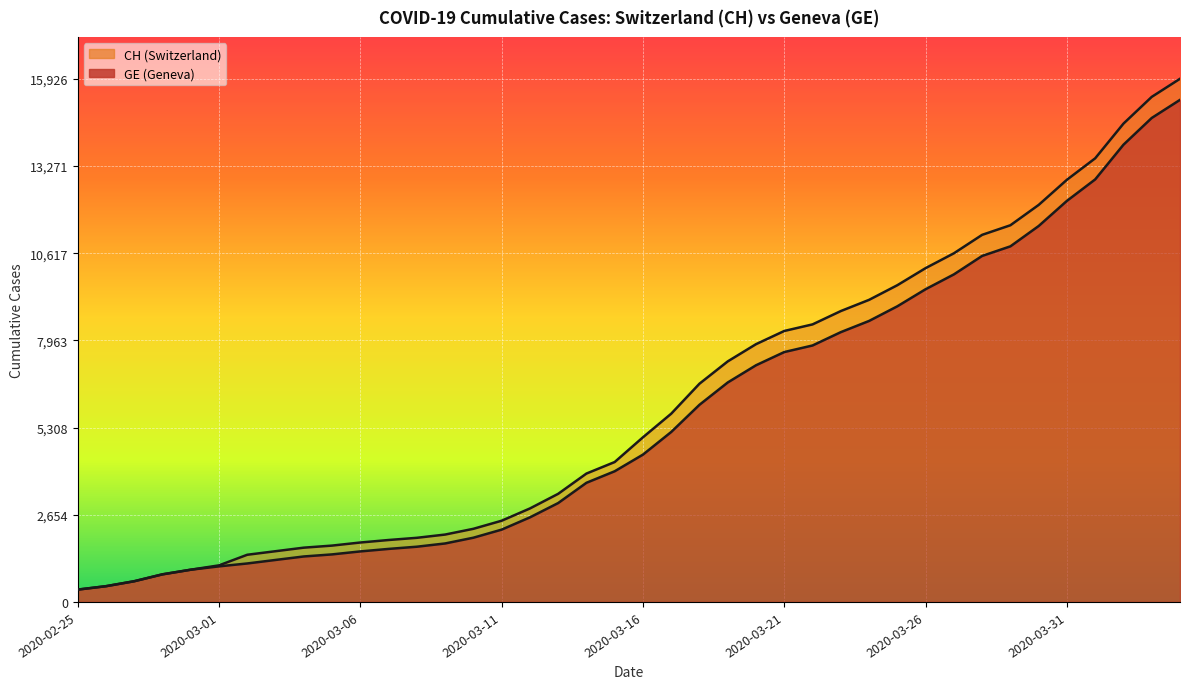

Reading left to right, list all the values displayed in this chart.

CH: 375	479	630	840	981	1113	1436	1544	1652	1715	1809	1885	1952	2051	2226	2472	2845	3291	3908	4259	5012	5731	6644	7323	7847	8249	8449	8855	9196	9642	10162	10613	11175	11467	12086	12852	13505	14561	15375	15926
GE: 375	479	630	840	981	1083	1171	1278	1384	1447	1538	1614	1681	1780	1955	2201	2574	3010	3627	3978	4485	5174	6002	6681	7205	7607	7807	8213	8554	9000	9520	9971	10533	10825	11444	12210	12863	13919	14733	15284